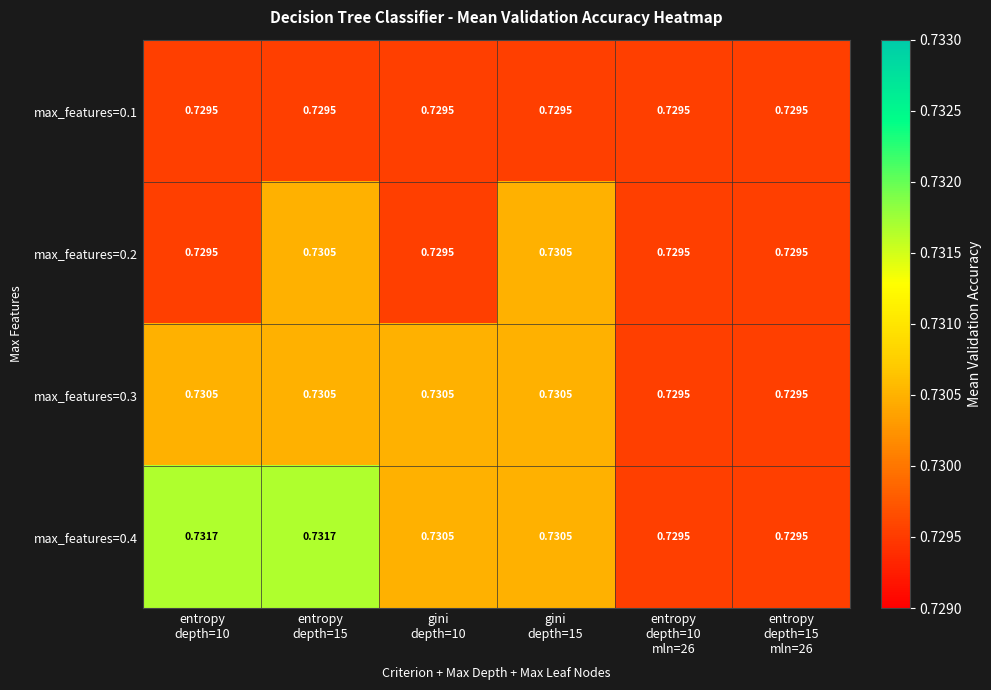

Count the number of data series in this chart.

4